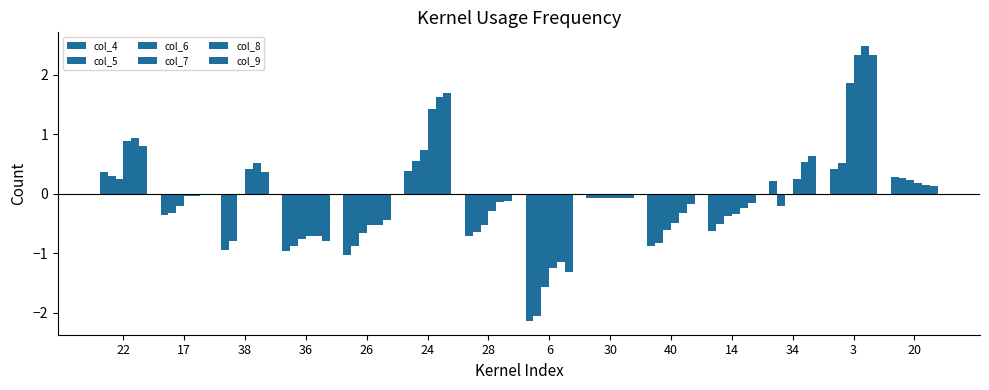

How many groups of bars are there?

14